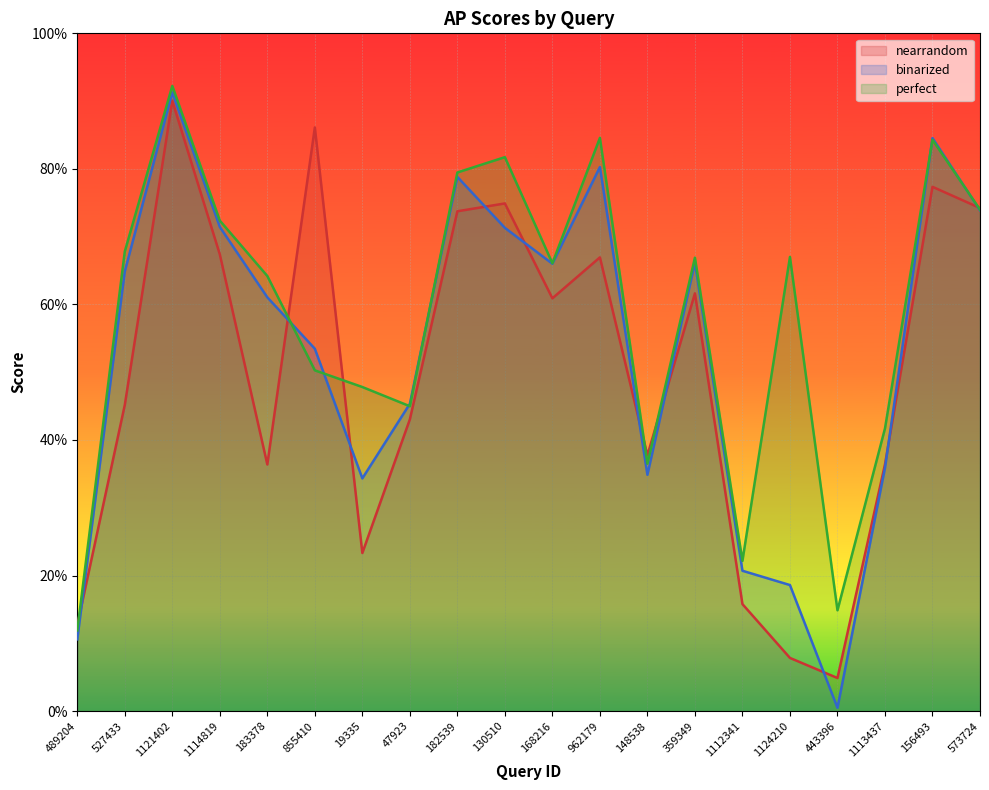

How many lines are shown in the chart?

3